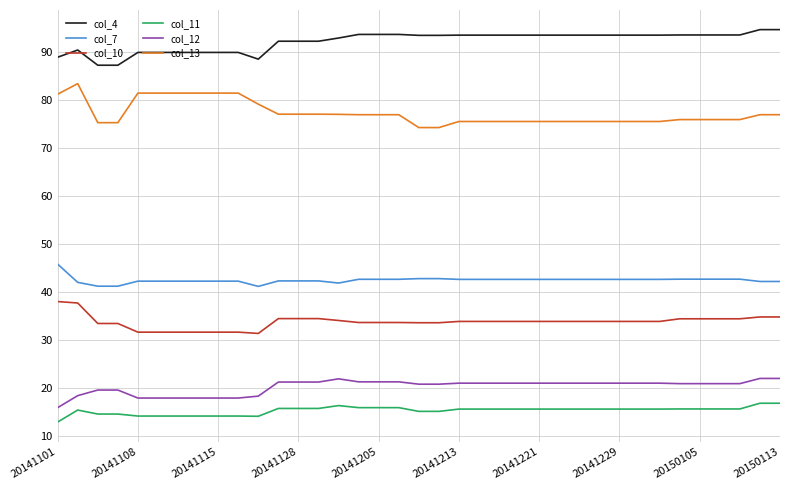

What is the lowest value of the col_12 series?

16.0